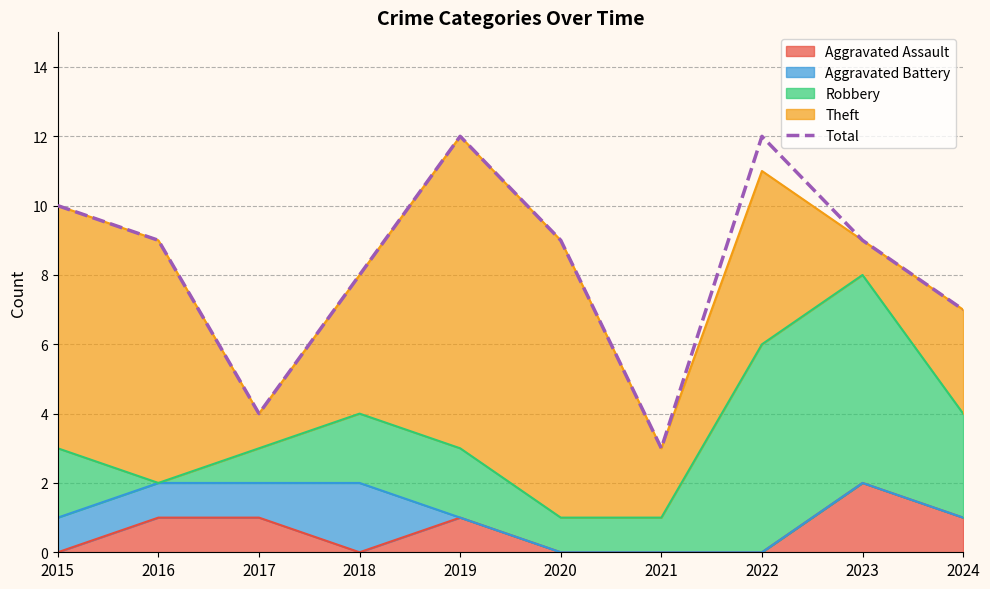

Is it true that the value at 2021 is 4?

False